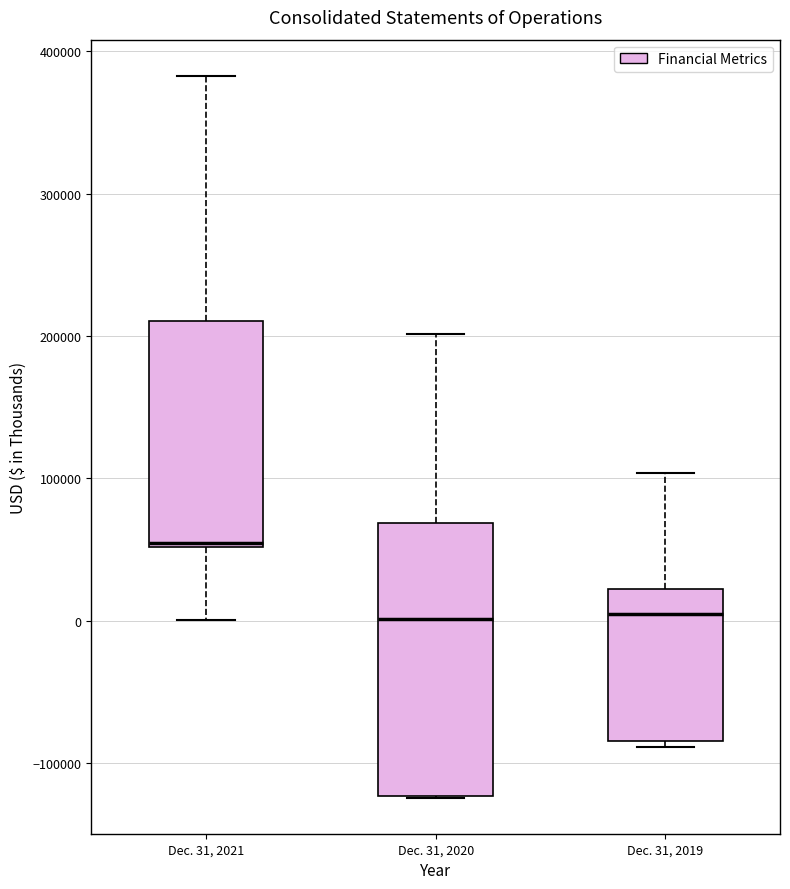

Reading left to right, read every box against the y-axis: the position of its median line, the range the box covers, and the ends of its whiskers. The values are not printed on the chart, so give them approximately, as read against the axis.

Dec. 31, 2021: median 50000, box 50000 to 210000, whiskers 0 to 380000
Dec. 31, 2020: median 0, box -120000 to 70000, whiskers -120000 to 200000
Dec. 31, 2019: median 0, box -80000 to 20000, whiskers -90000 to 100000